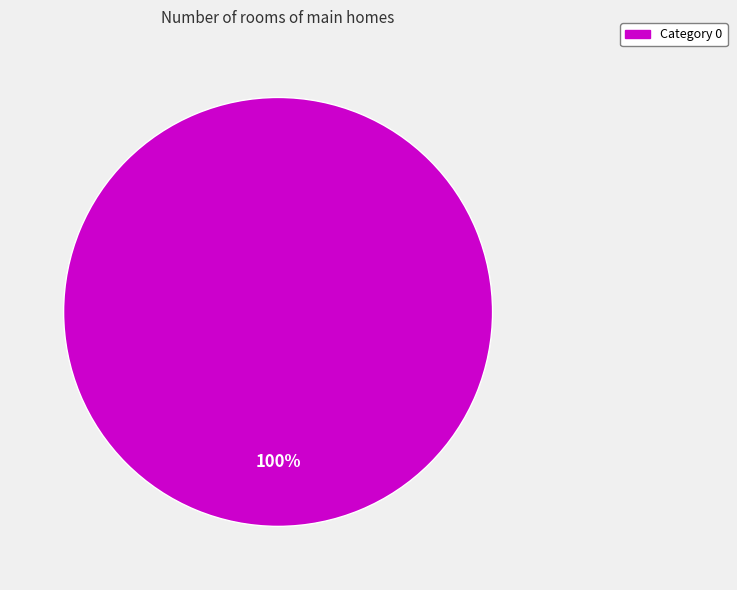

Does any single category account for the majority?

Yes